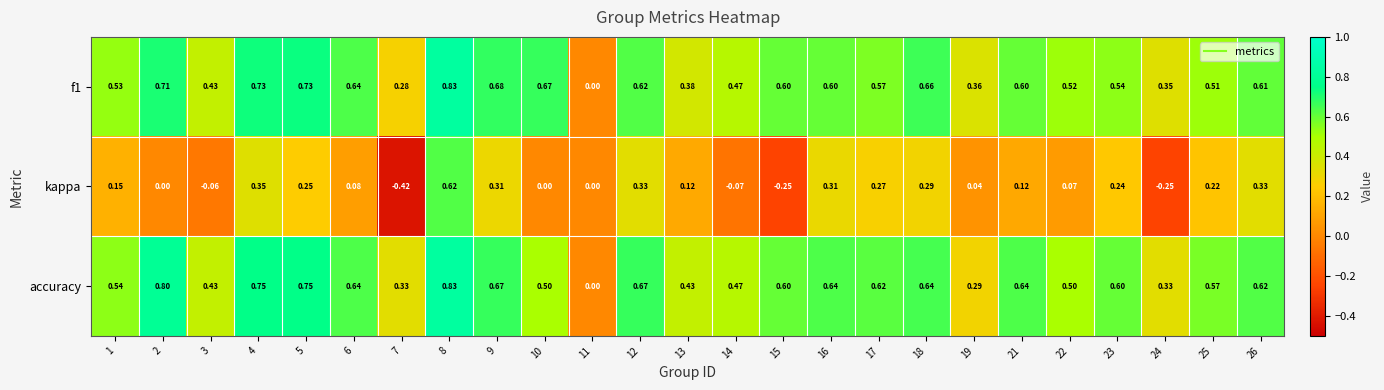

Is the value of f1 at 17 greater than the value of kappa at 9?

Yes